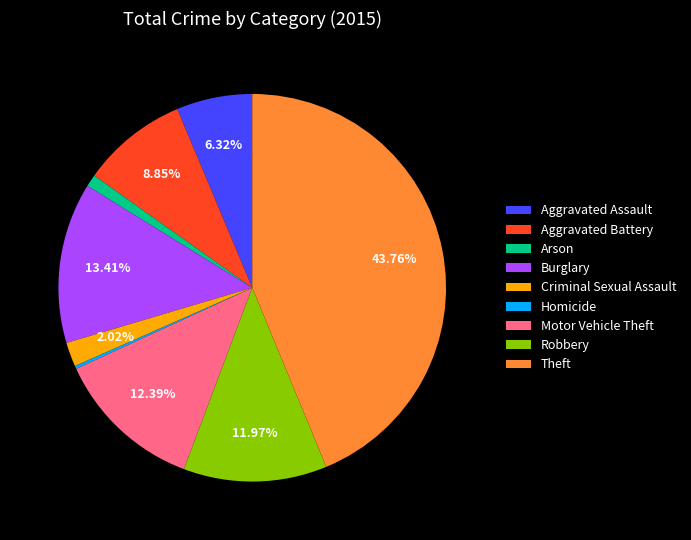

Is Burglary the majority of the pie?

No